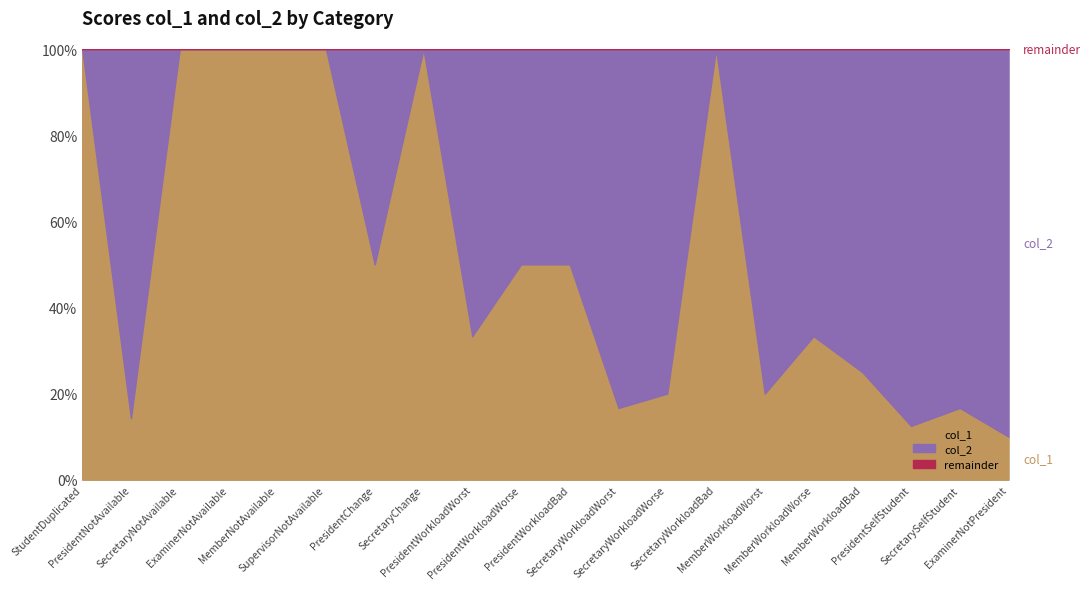

At which label does col_1 first exceed 20?

StudentDuplicated